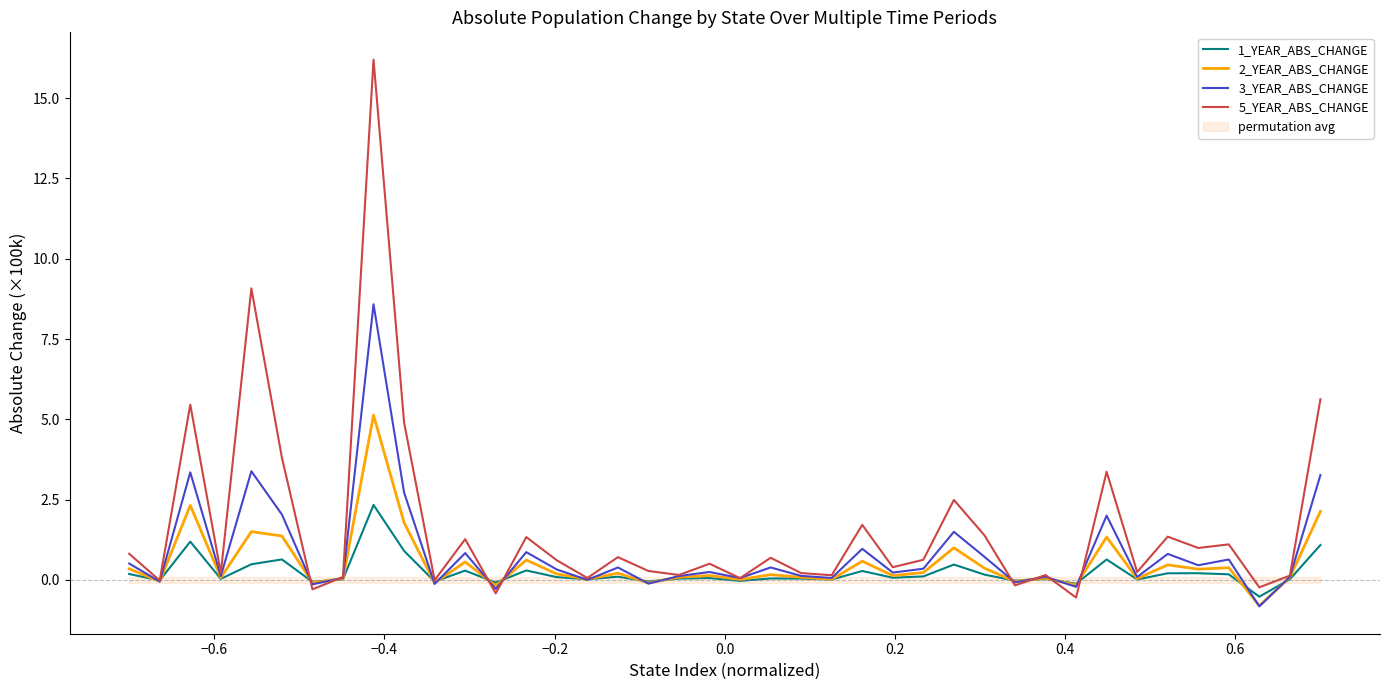

After their last crossing, which series has the higher values: 1_YEAR_ABS_CHANGE or 2_YEAR_ABS_CHANGE?

2_YEAR_ABS_CHANGE